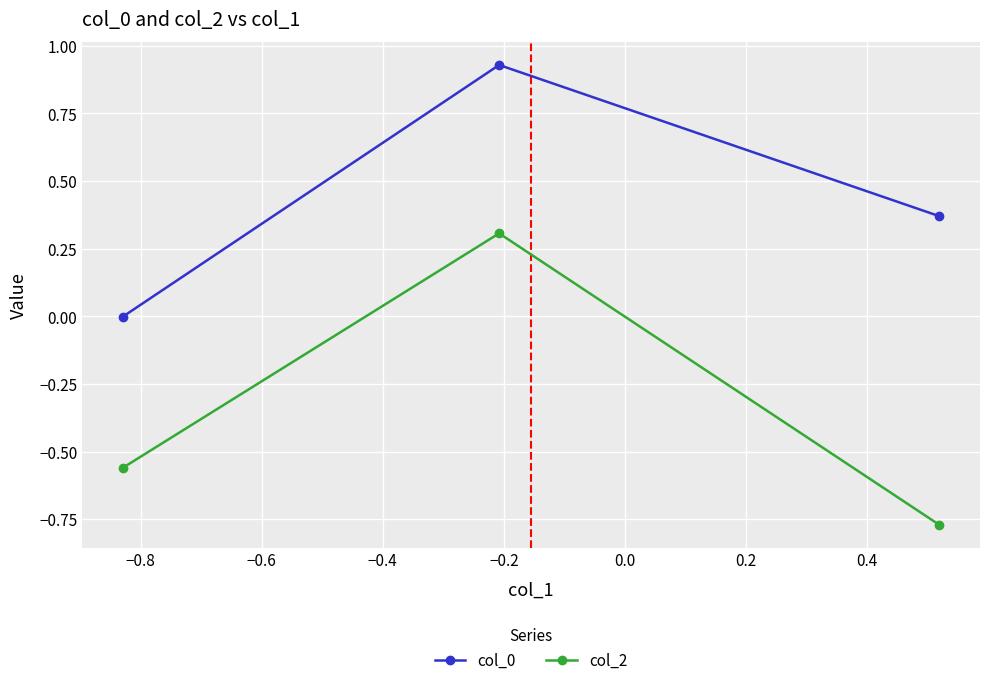

List the series in order of their overall mean, lowest first.

col_2, col_0